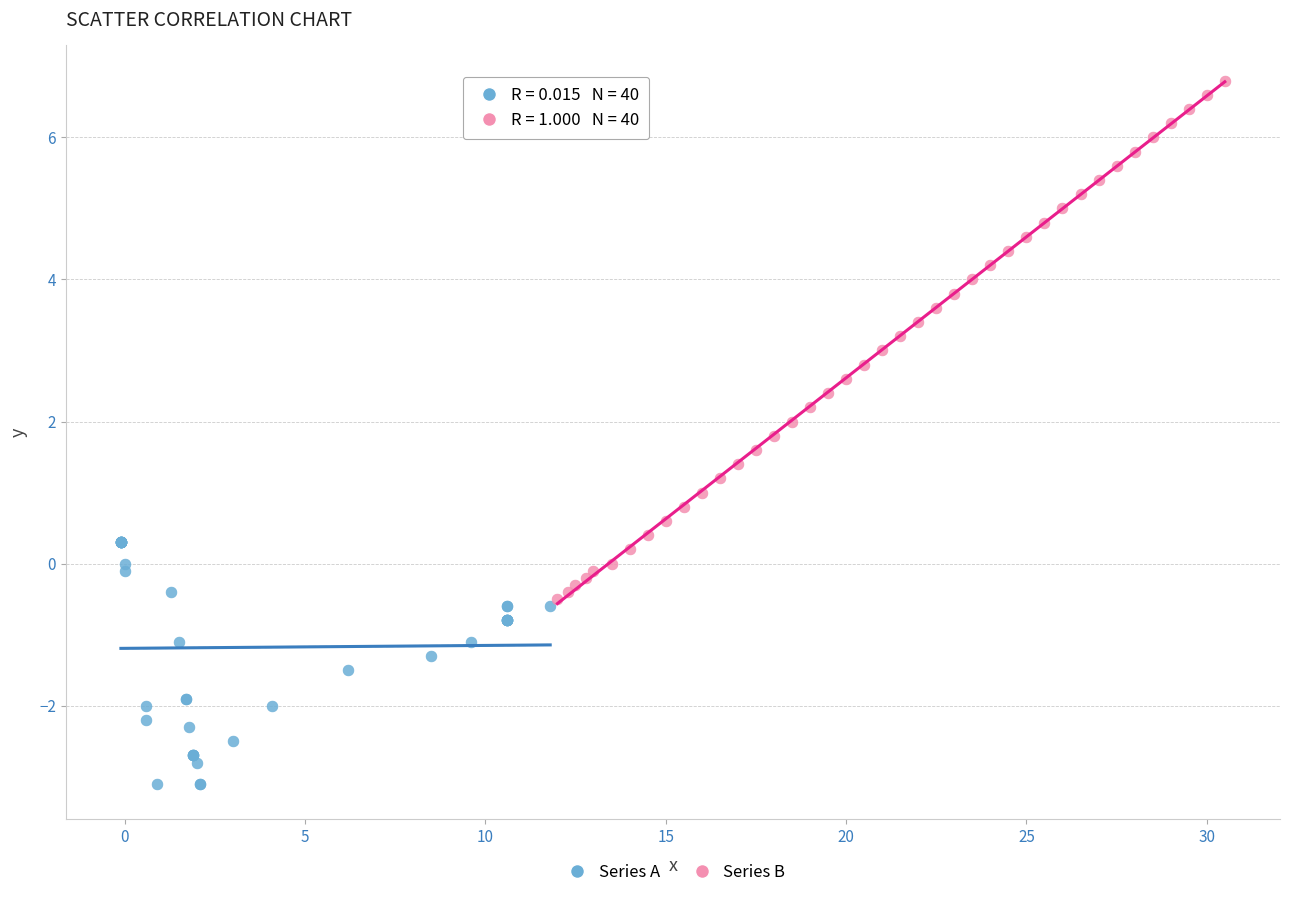

Which series has the widest spread of Y values?

Series B